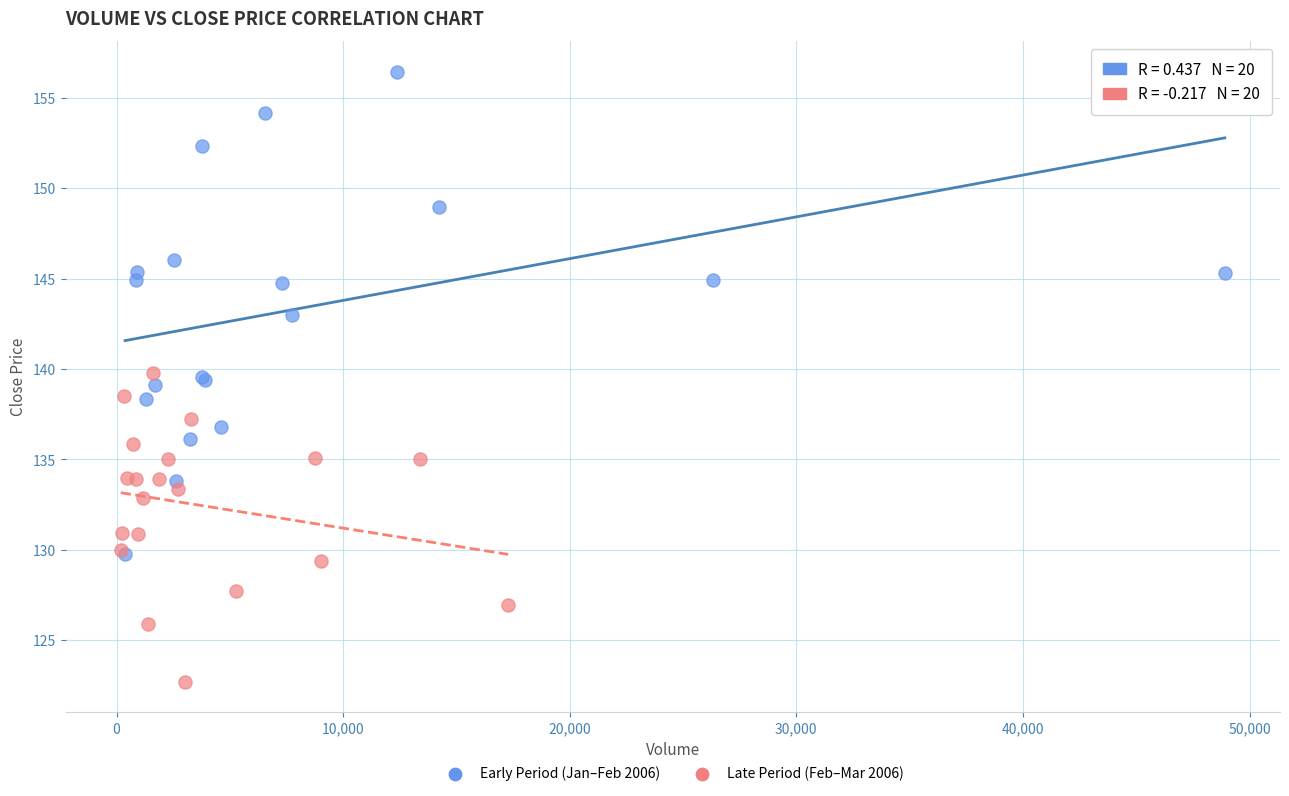

What are all the series names shown in the legend?

Early Period (Jan–Feb 2006), Late Period (Feb–Mar 2006)